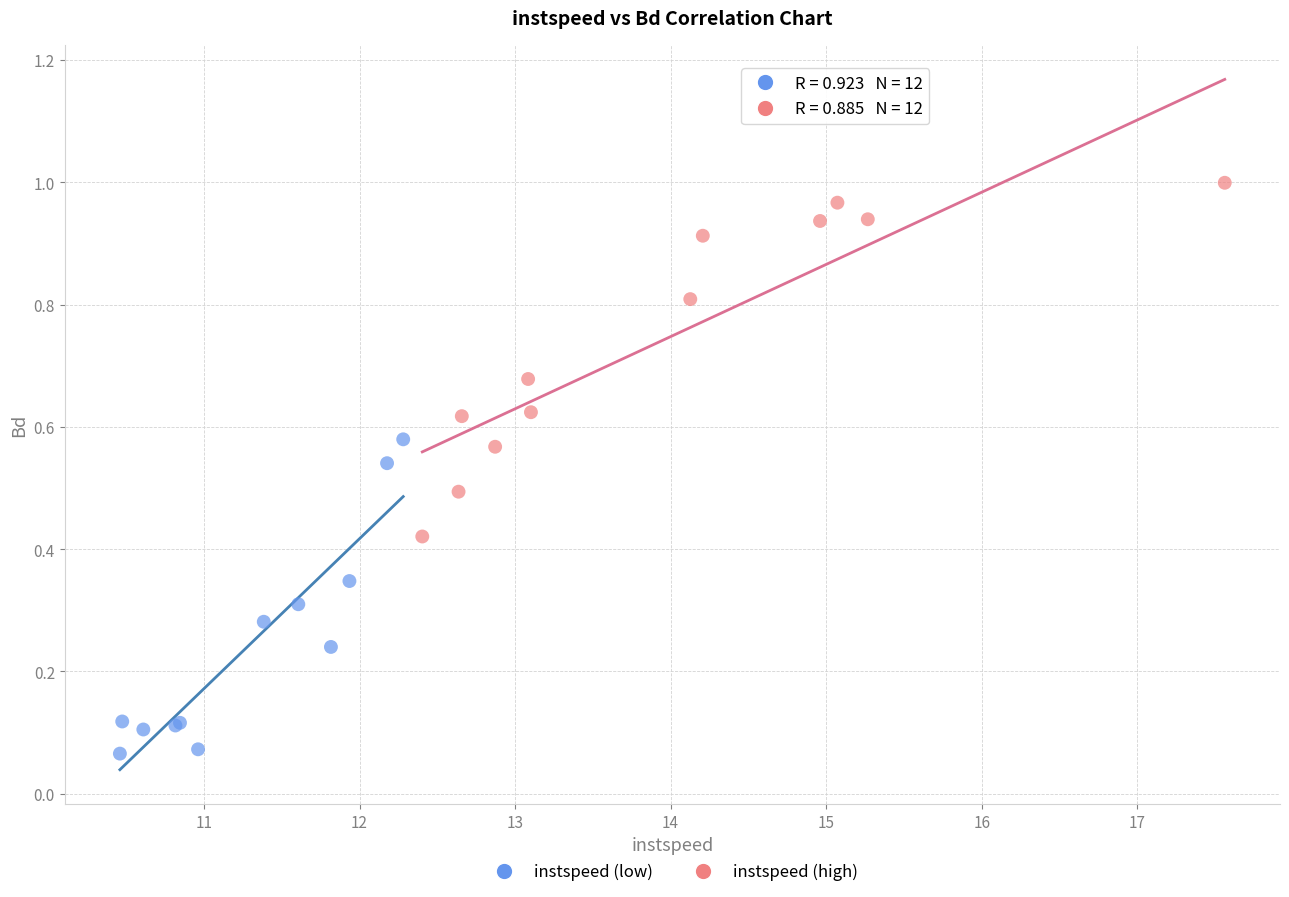

Which series reaches the minimum Y coordinate?

instspeed (low)